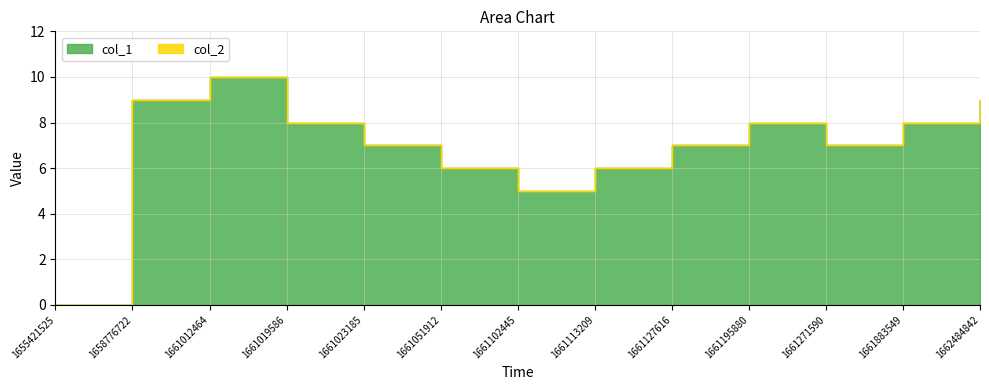

True or false: the data shows 3 at 1661012464.

False